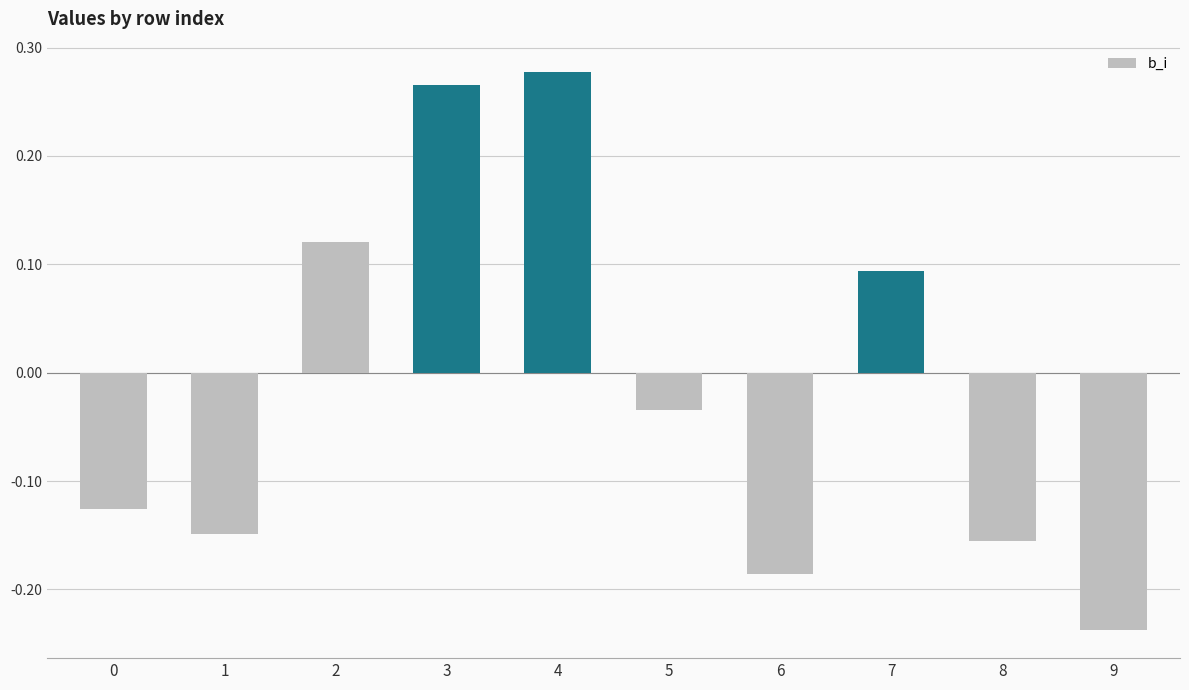

How many distinct data groups are displayed?

1